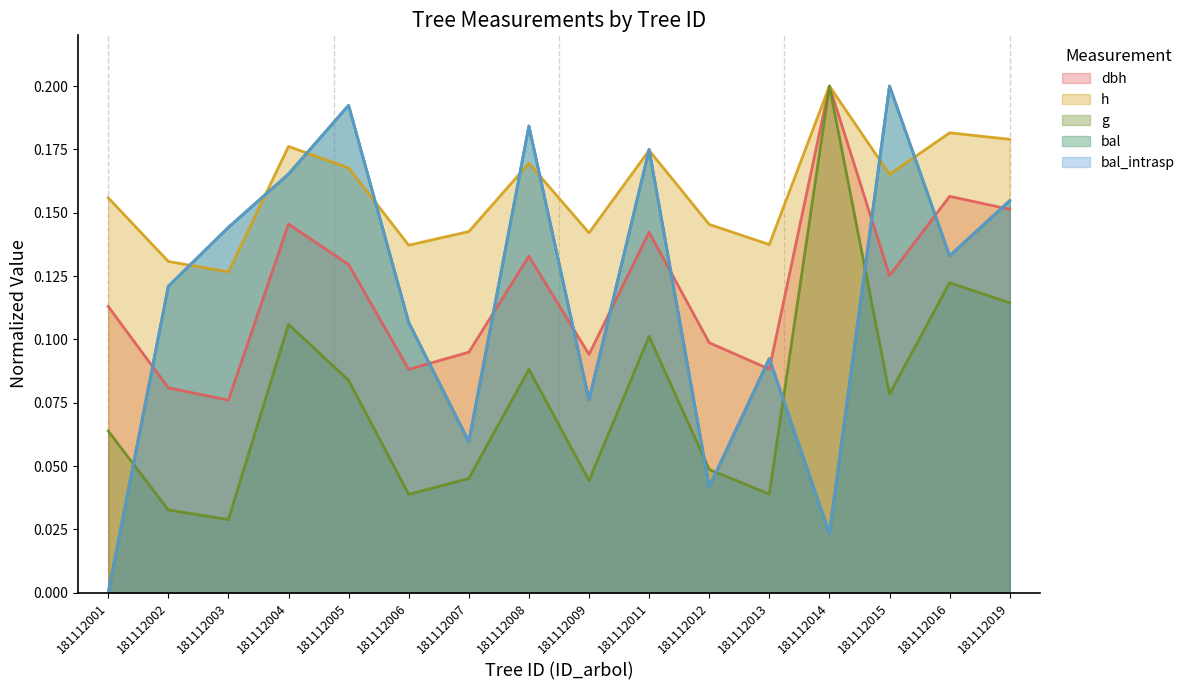

What is the total value across all series at 181112011?

0.8